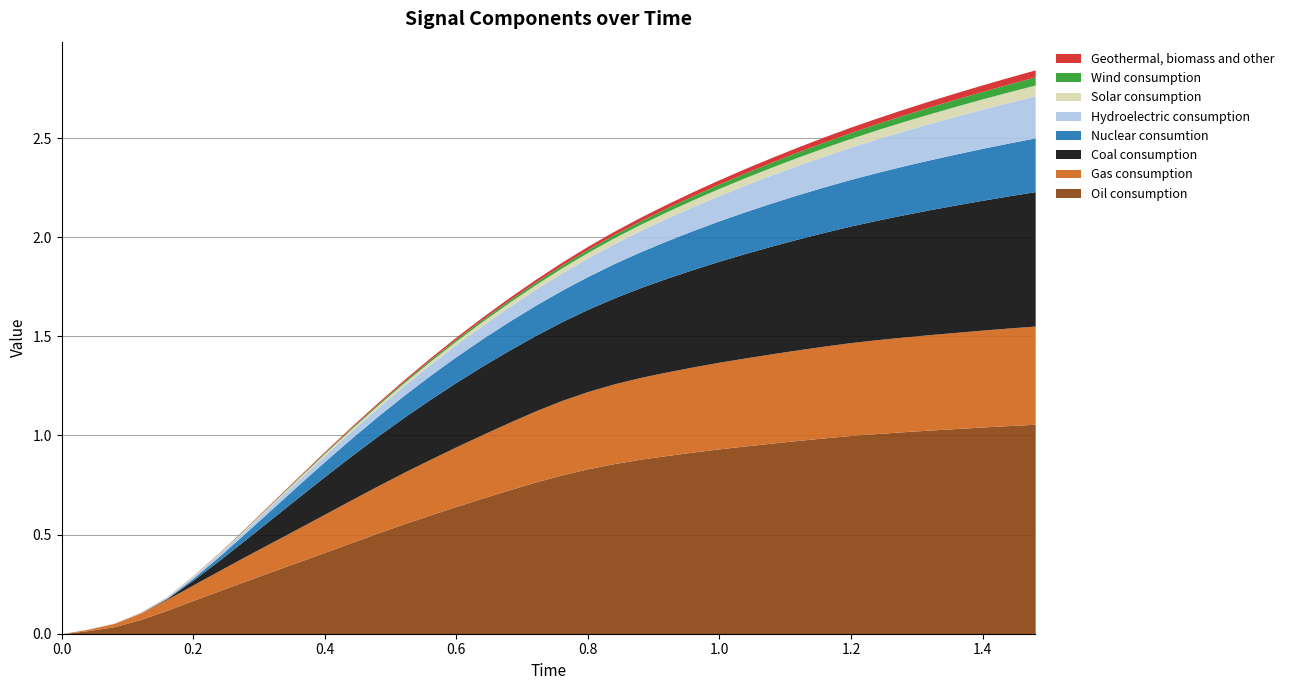

What is the spread (max minus min) of values at 8?

0.3